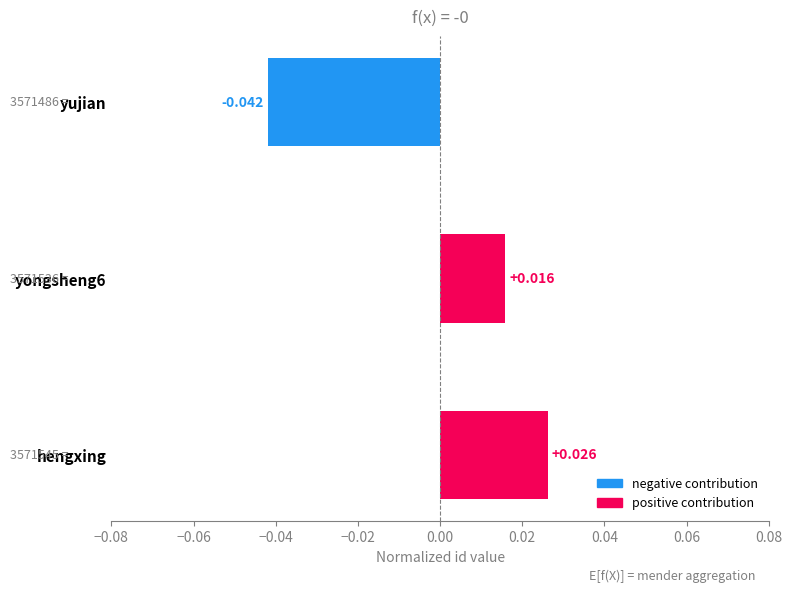

List the labels in order of value, largest first.

hengxing, yongsheng6, yujian